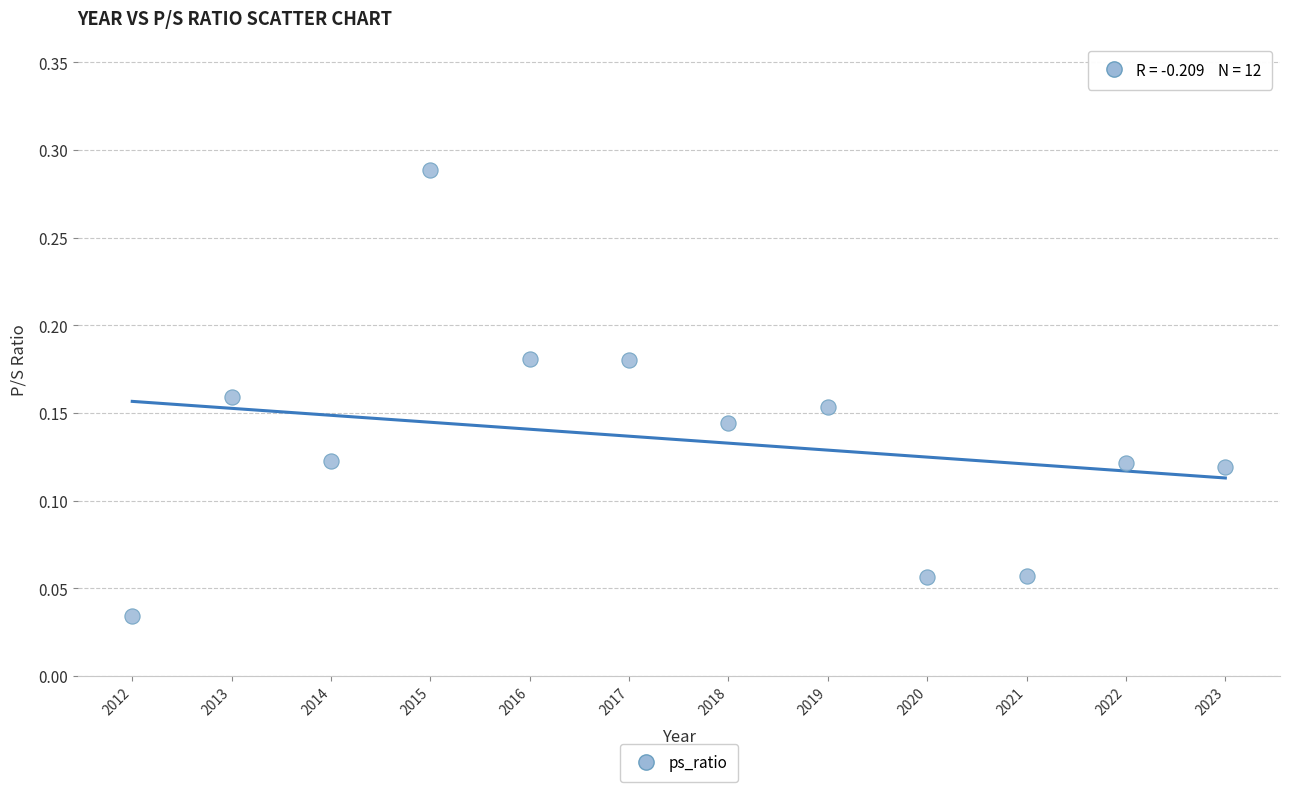

What is the average X value?

2017.5